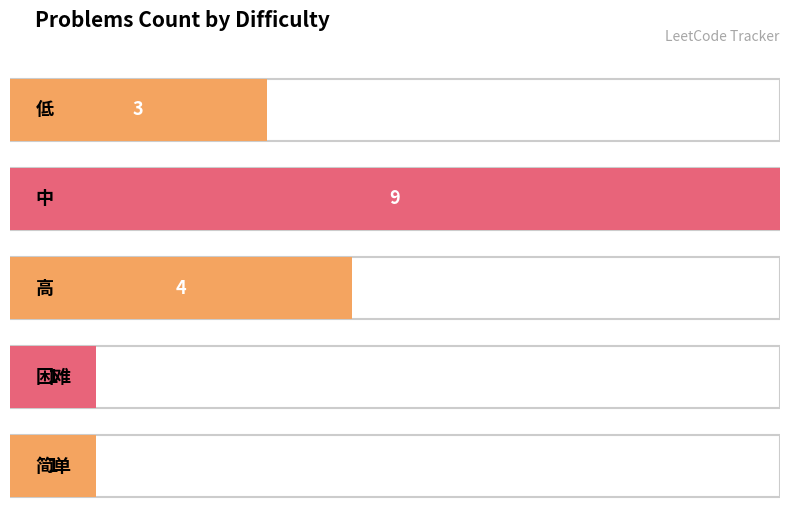

The chart shows a value of 9 at 中. True or false?

True